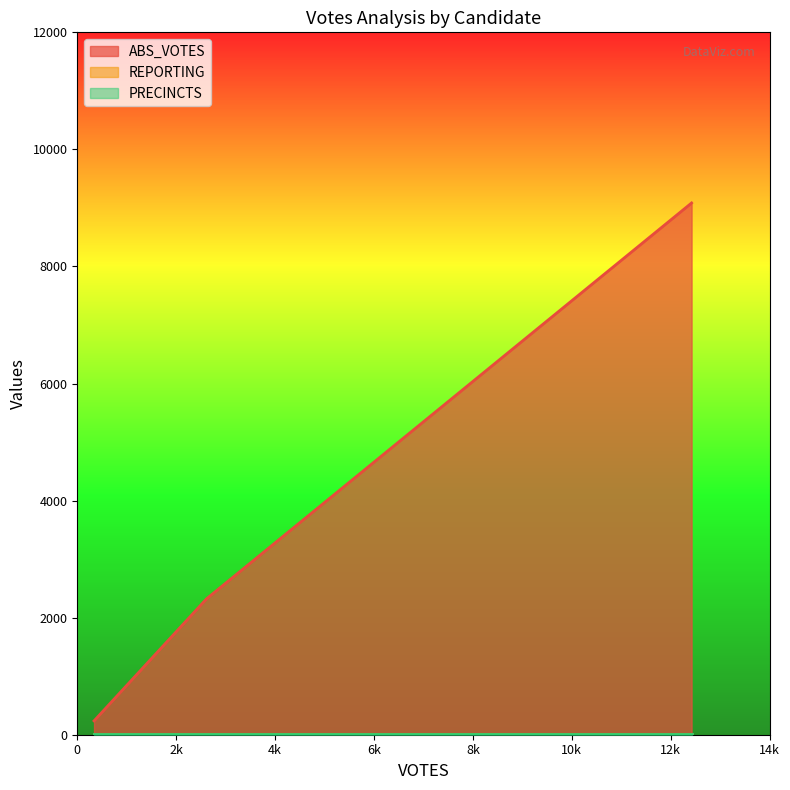

Is the value of ABS_VOTES at ossoffj greater than the value of PRECINCTS at perdued?

Yes